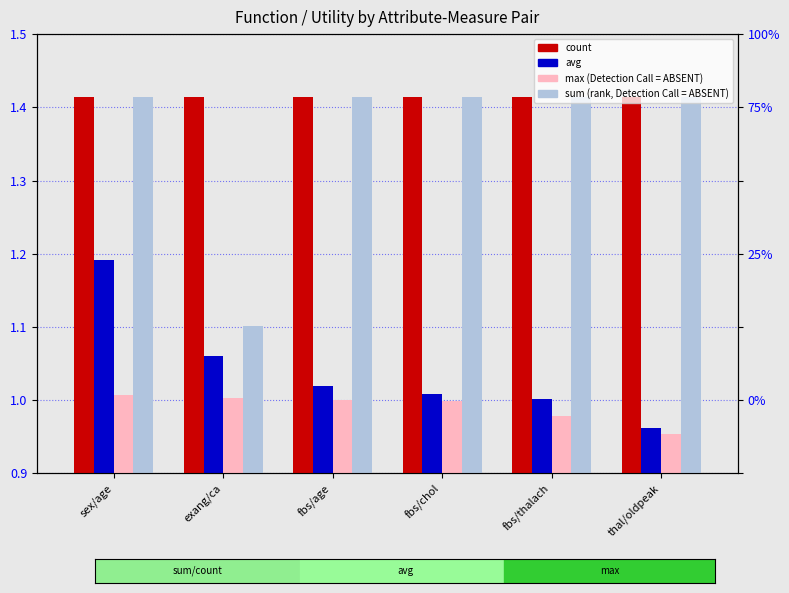

Is the value of sum at thal/oldpeak greater than the value of max at sex/age?

Yes